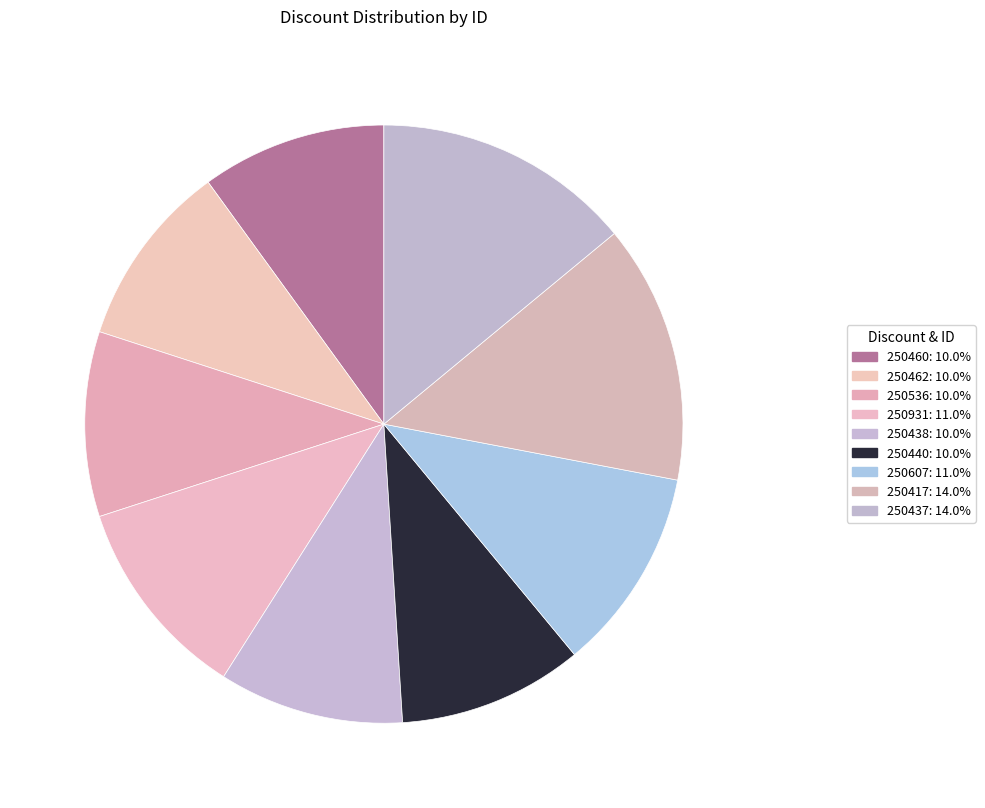

The 250931 slice represents 11% of the pie. True or false?

True